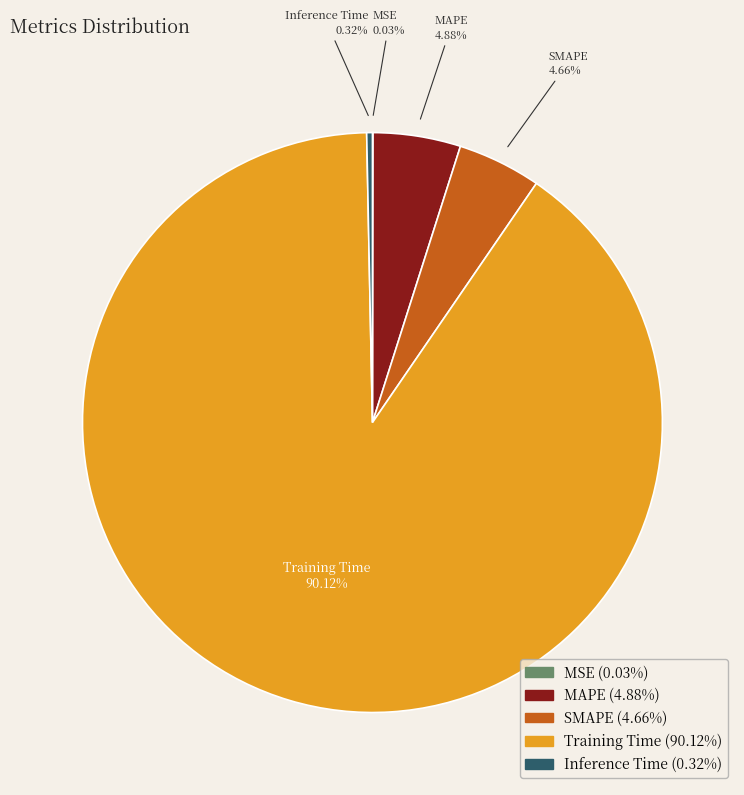

Is the sum of SMAPE and MAPE greater than half?

No